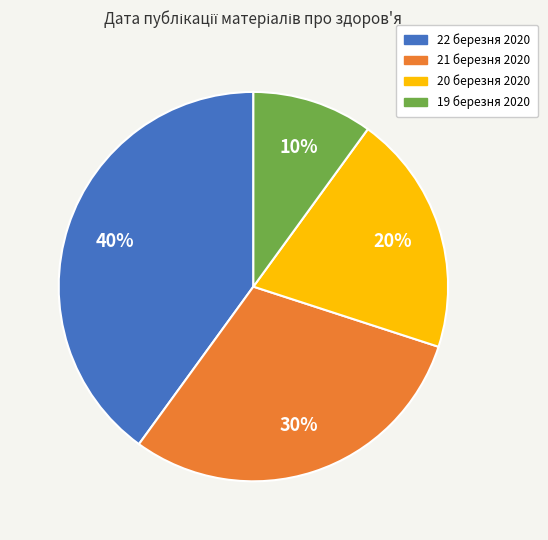

How many slices are in this pie chart?

4